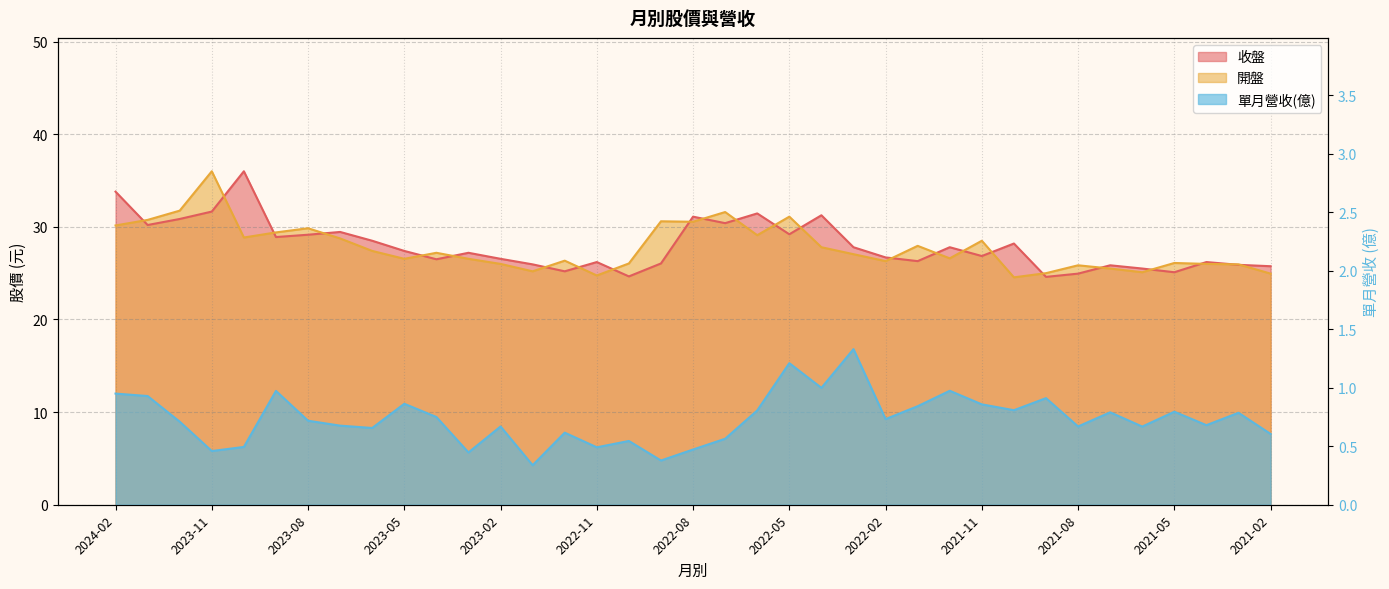

Where does the 收盤 series first go above 27?

2024-02